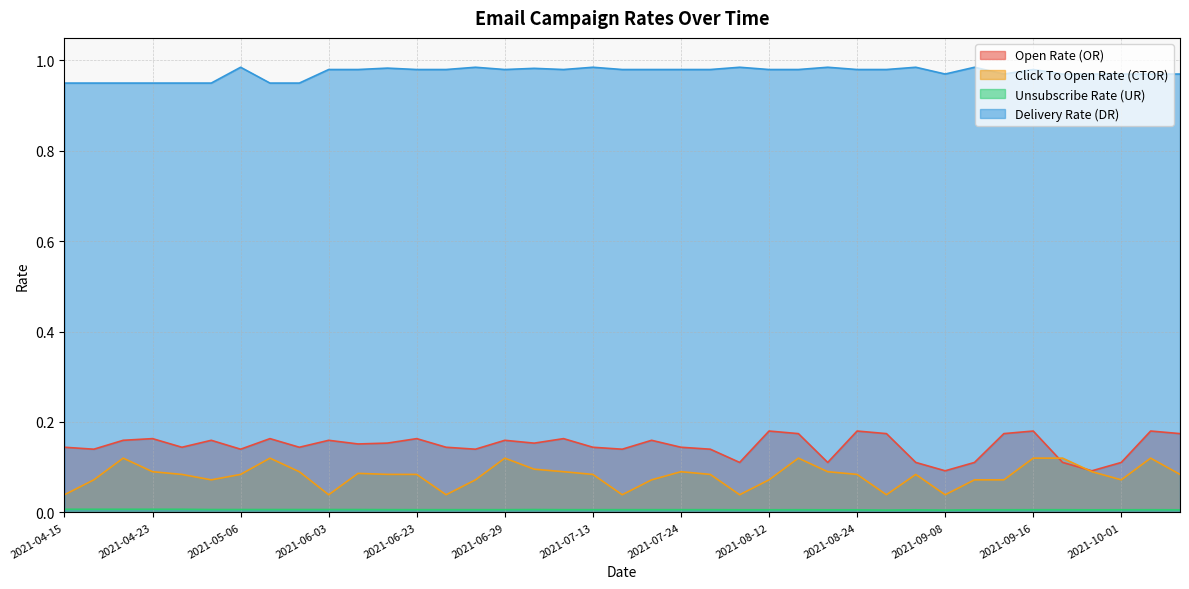

Count the number of categories in the chart.

39